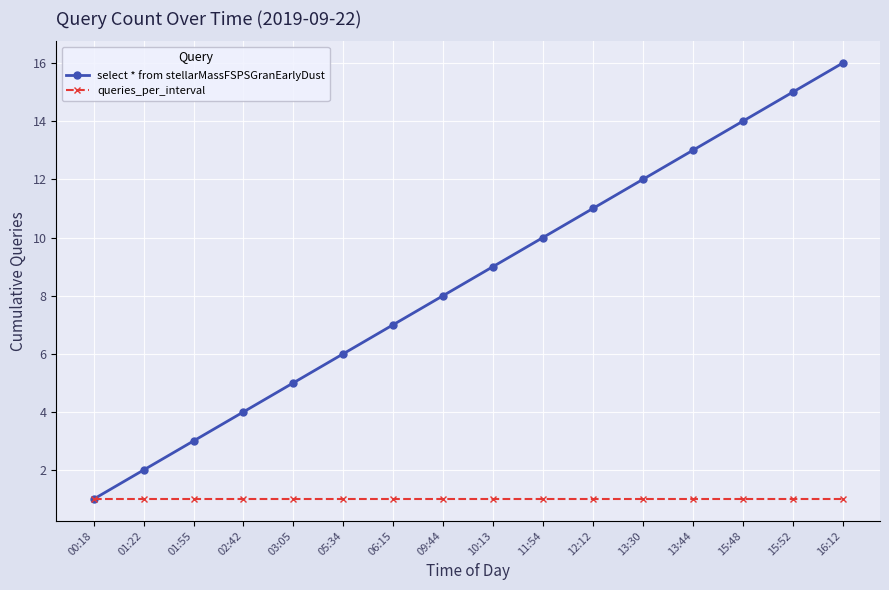

What is the sum of all queries_per_interval values?

16